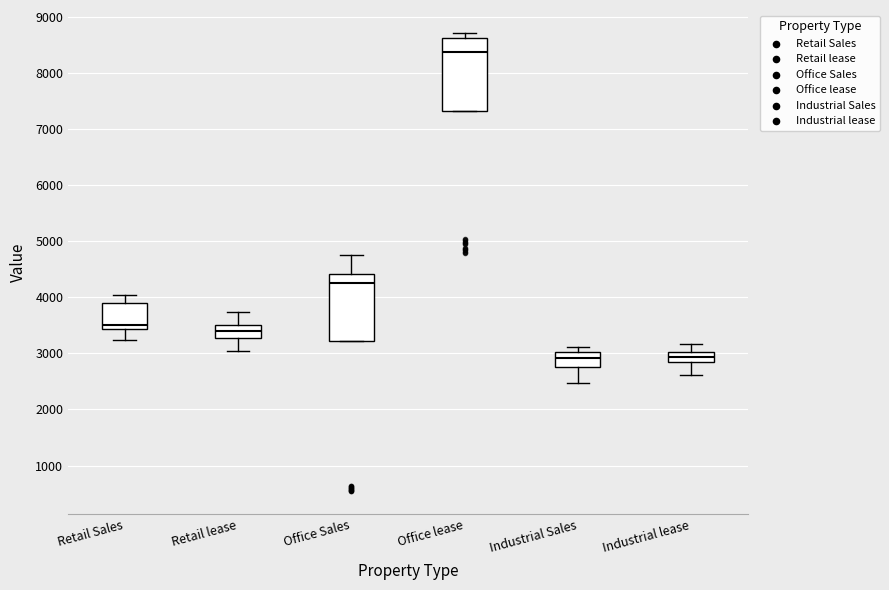

Reading left to right, transcribe this box plot: for each box, give where its median line is, the range the box spans, and where its two whiskers end, as read against the y-axis. The values are not printed on the chart, so give them approximately, as read against the axis.

Retail Sales: median 3500, box 3400 to 3900, whiskers 3200 to 4000
Retail lease: median 3400, box 3300 to 3500, whiskers 3000 to 3700
Office Sales: median 4300, box 3200 to 4400, whiskers 3200 to 4700
Office lease: median 8400, box 7300 to 8600, whiskers 7300 to 8700
Industrial Sales: median 2900, box 2800 to 3000, whiskers 2500 to 3100
Industrial lease: median 2900 (inside the box), box 2900 to 3000, whiskers 2600 to 3200